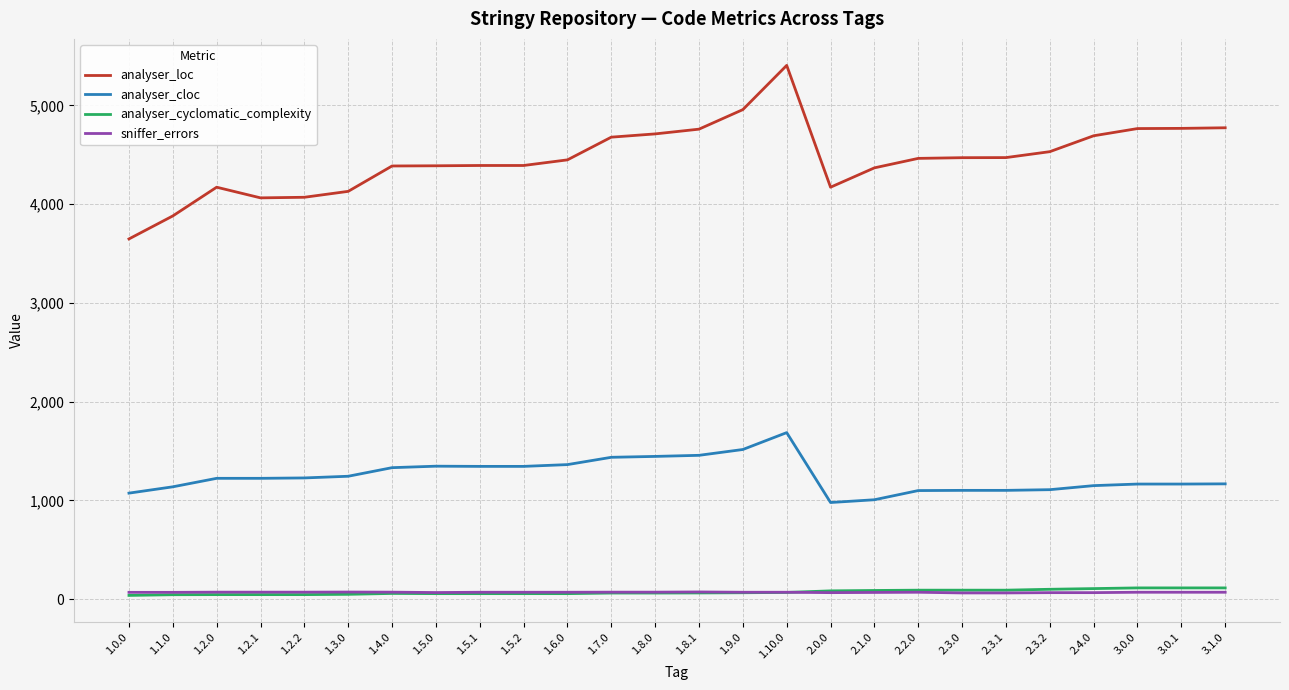

True or false: analyser_cyclomatic_complexity has a value of 90 at 2.3.0.

True